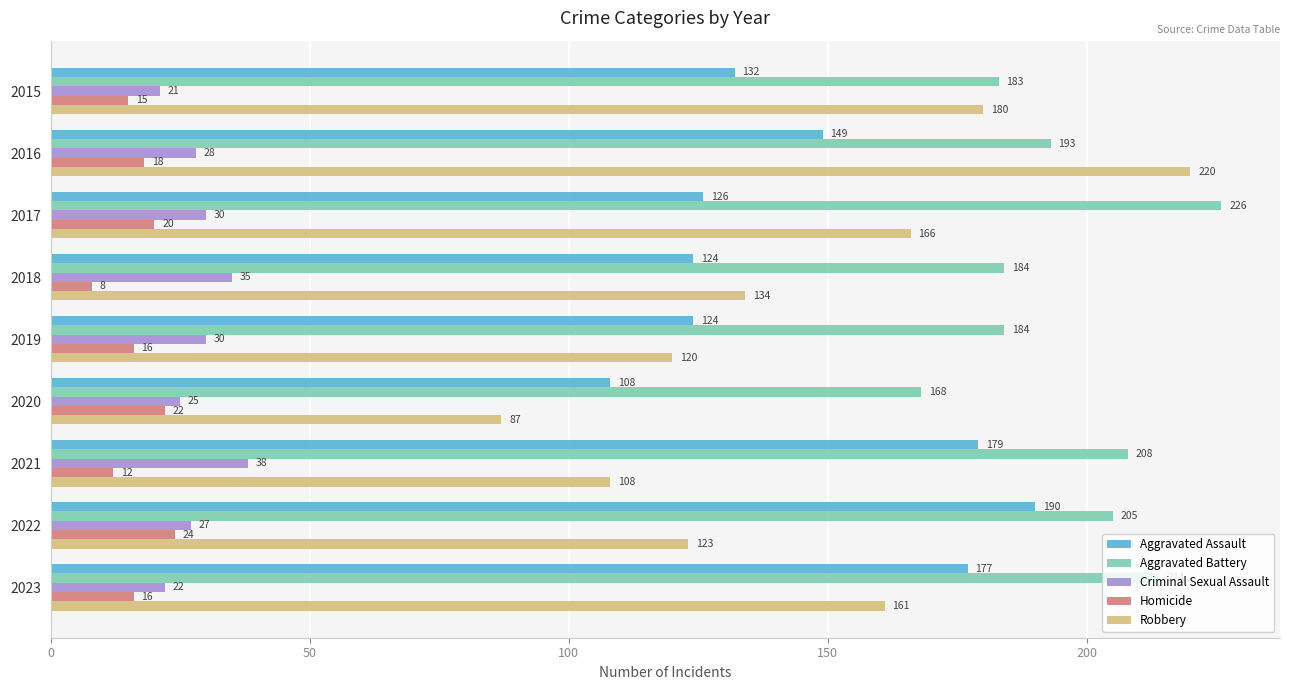

At how many categories does at least one series exceed 119?

9